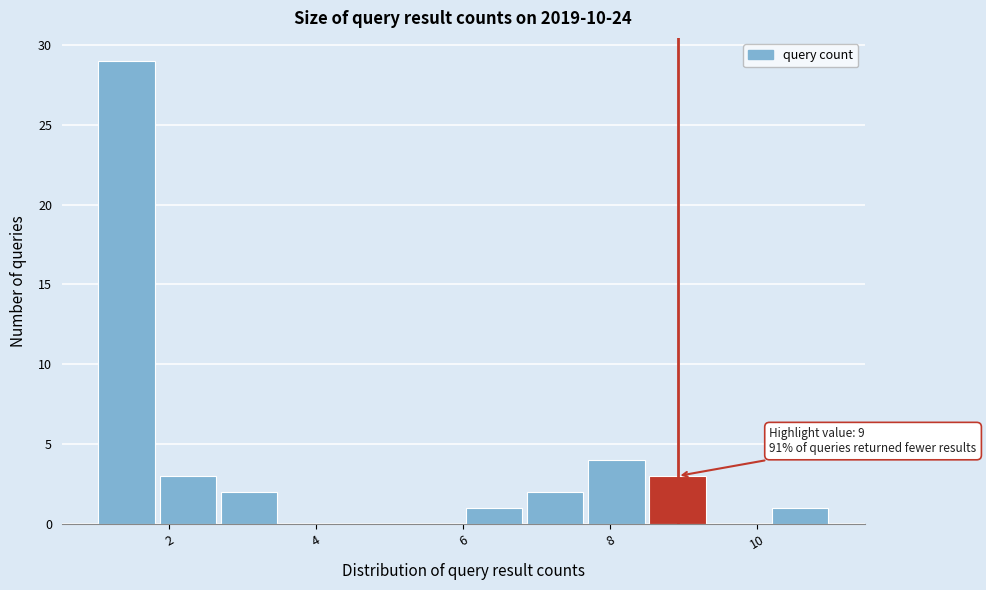

Which range on the x-axis has the tallest bar?

1.0 to 1.8